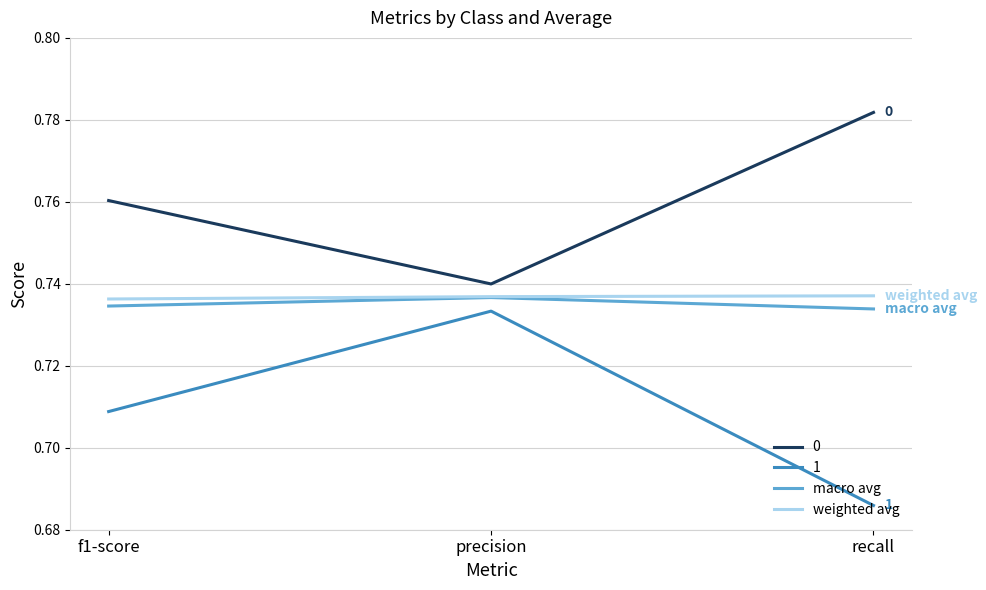

The 0 series shows 1.3 at recall. True or false?

False